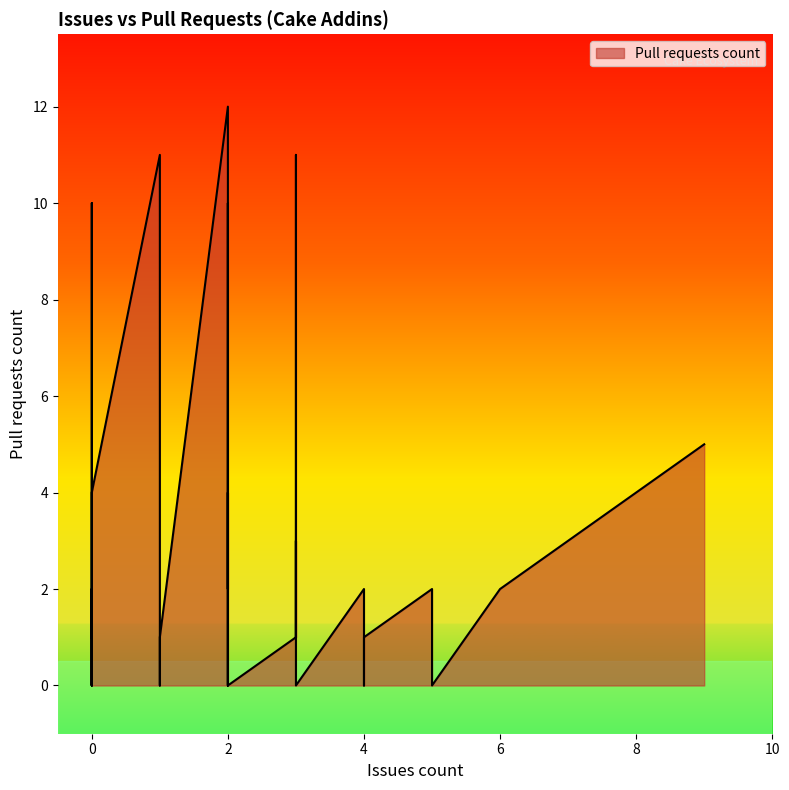

Does the chart have visible grid lines?

No